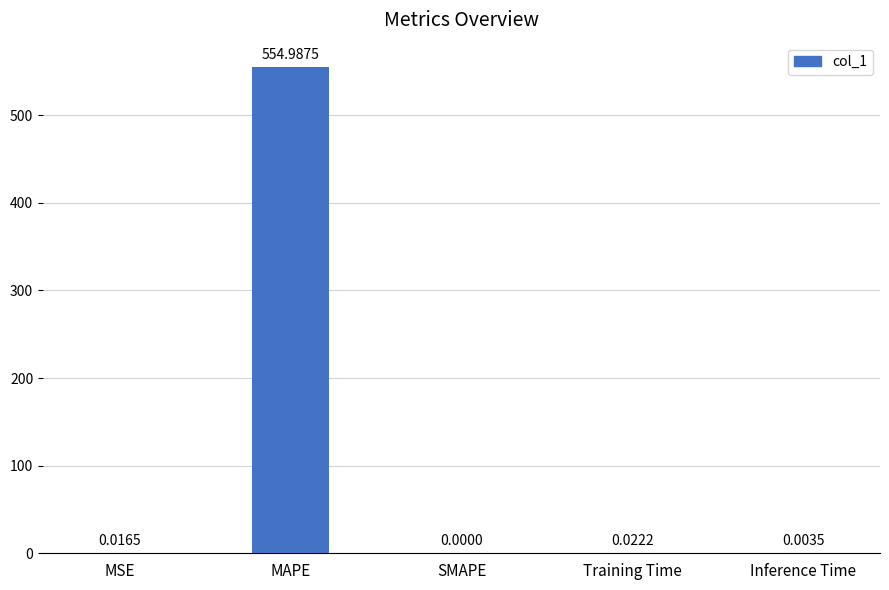

Is it true that the value at SMAPE is 0.0?

True